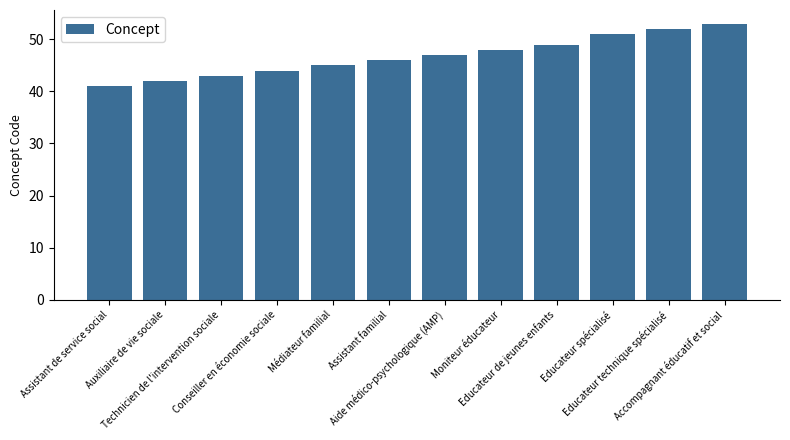

What position from the right is Educateur de jeunes enfants?

4